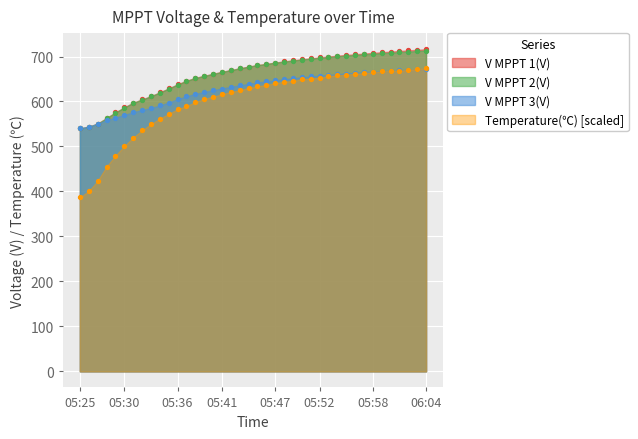

Which series contains the lowest Y value?

Temperature